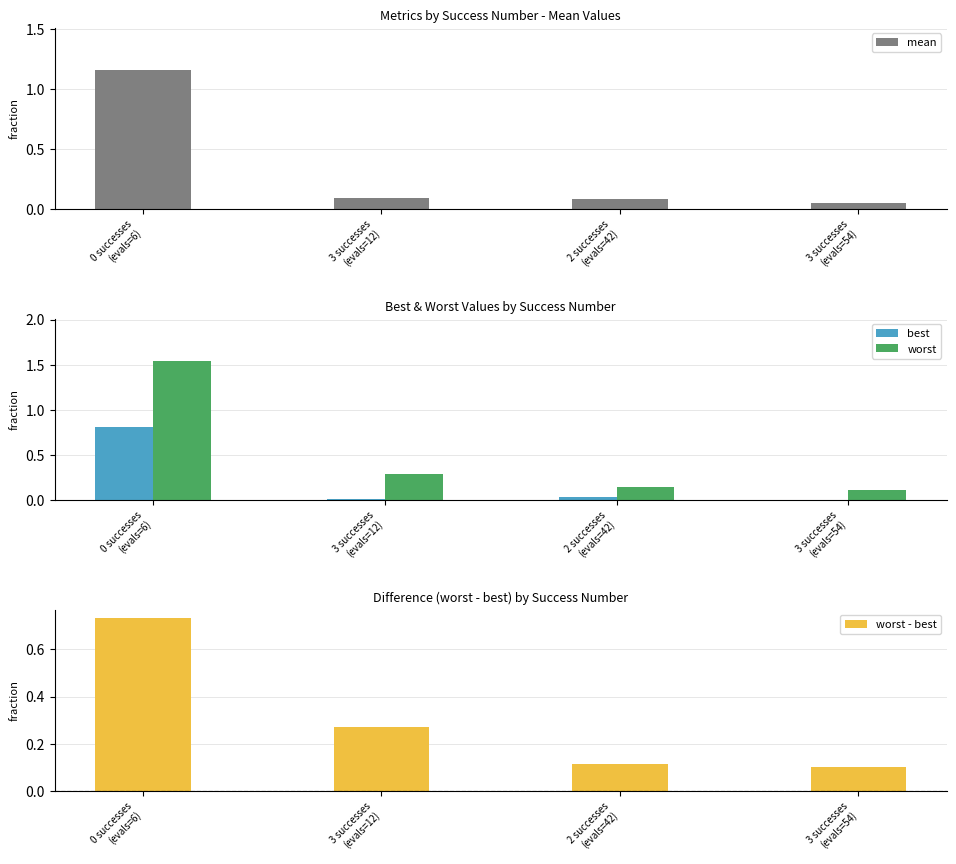

Between 2 successes
(evals=42) and 3 successes
(evals=12), which is larger?

3 successes
(evals=12)